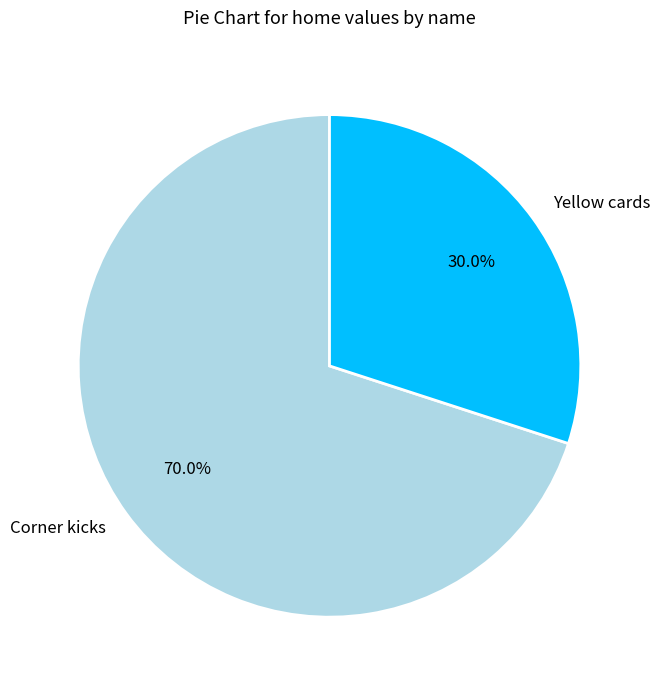

True or false: Corner kicks accounts for 70% of the total.

True